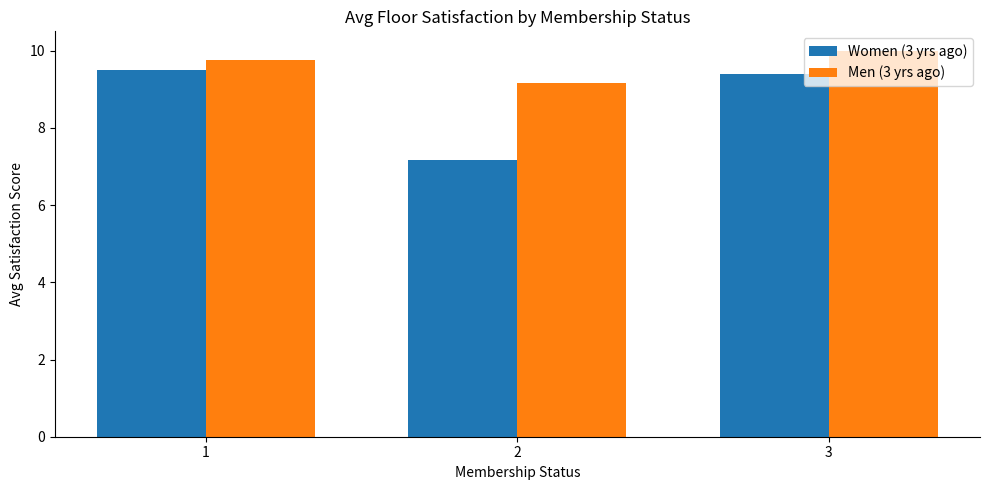

At how many categories does at least one series exceed 9?

3